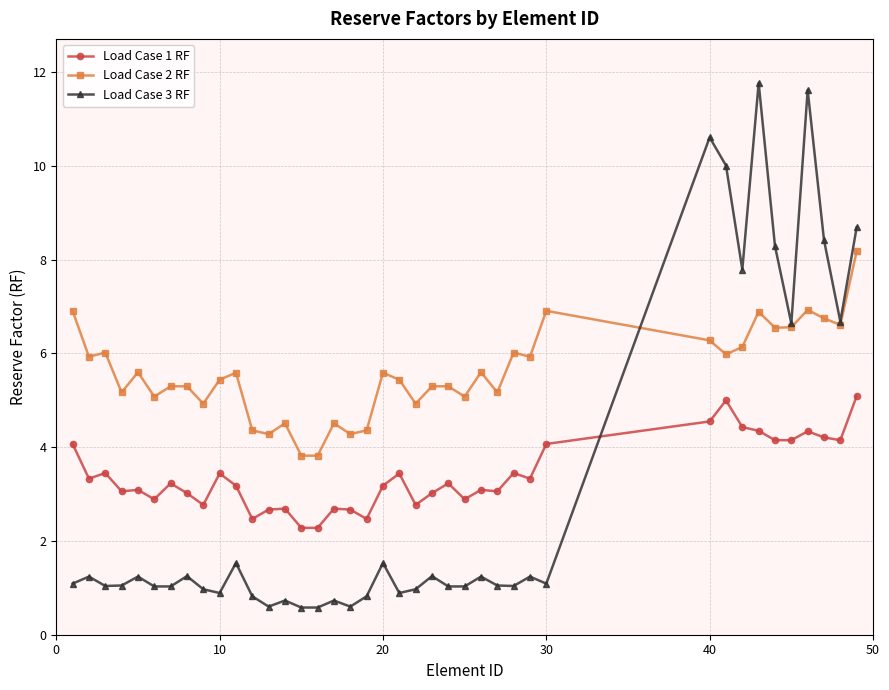

Is this an area chart (filled region under the line)?

No